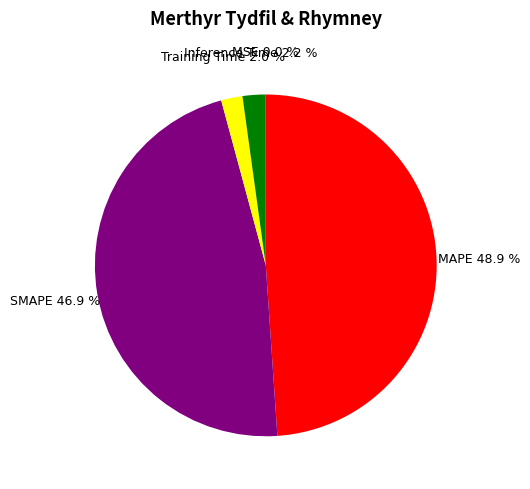

Is there a majority slice in this chart?

No